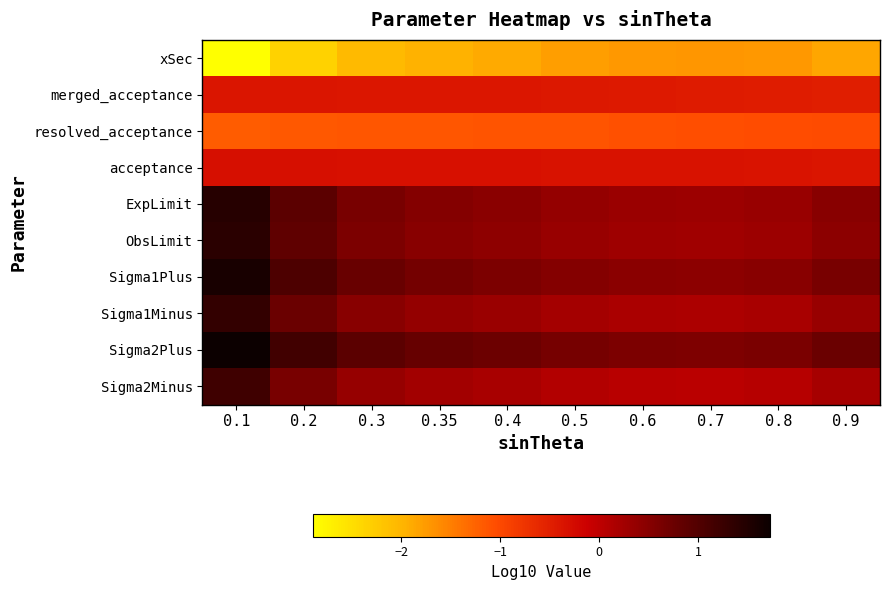

What is the total value across all series at 0.7?

-1.7